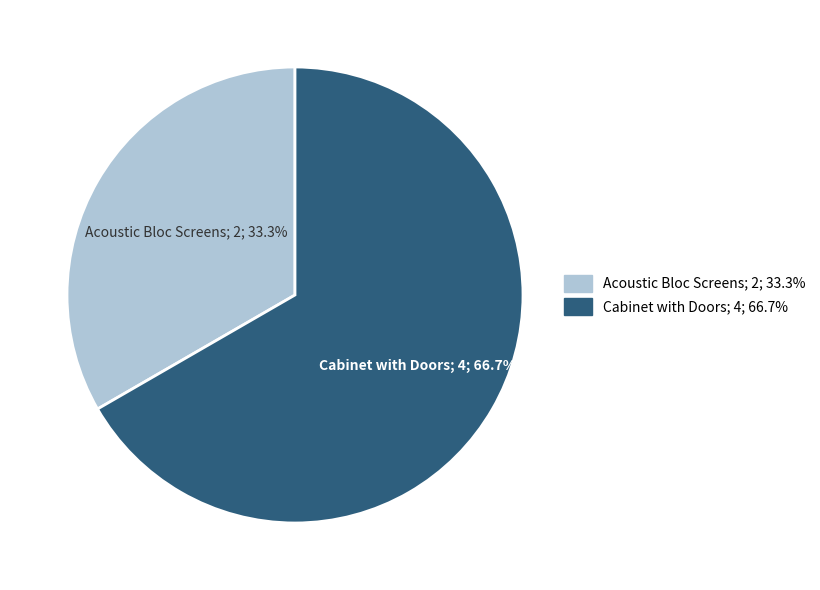

Count the number of slices in the pie.

2